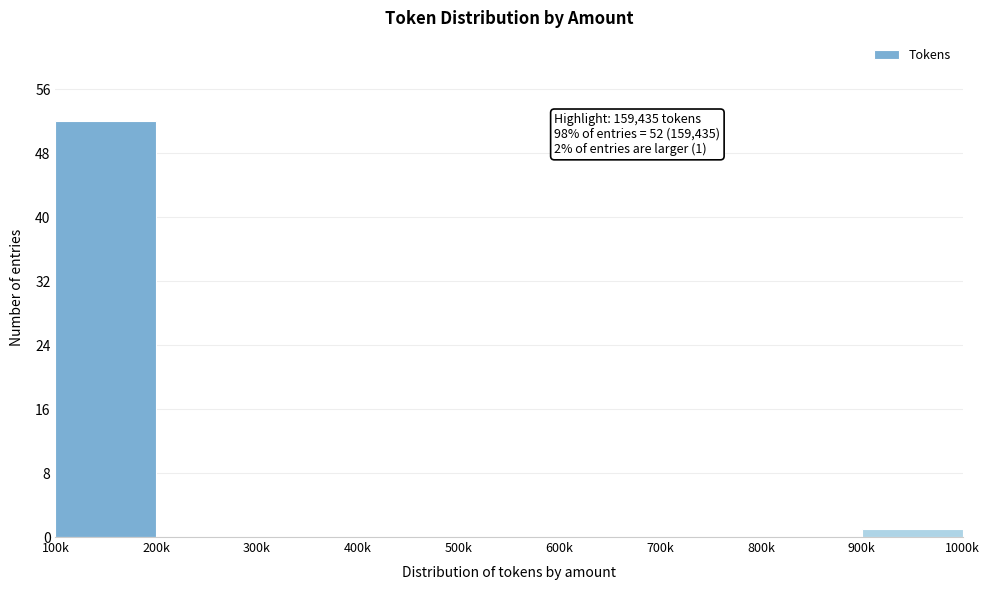

Reading left to right, extract all data points from this chart.

100k=52	200k=0	300k=0	400k=0	500k=0	600k=0	700k=0	800k=0	900k=1